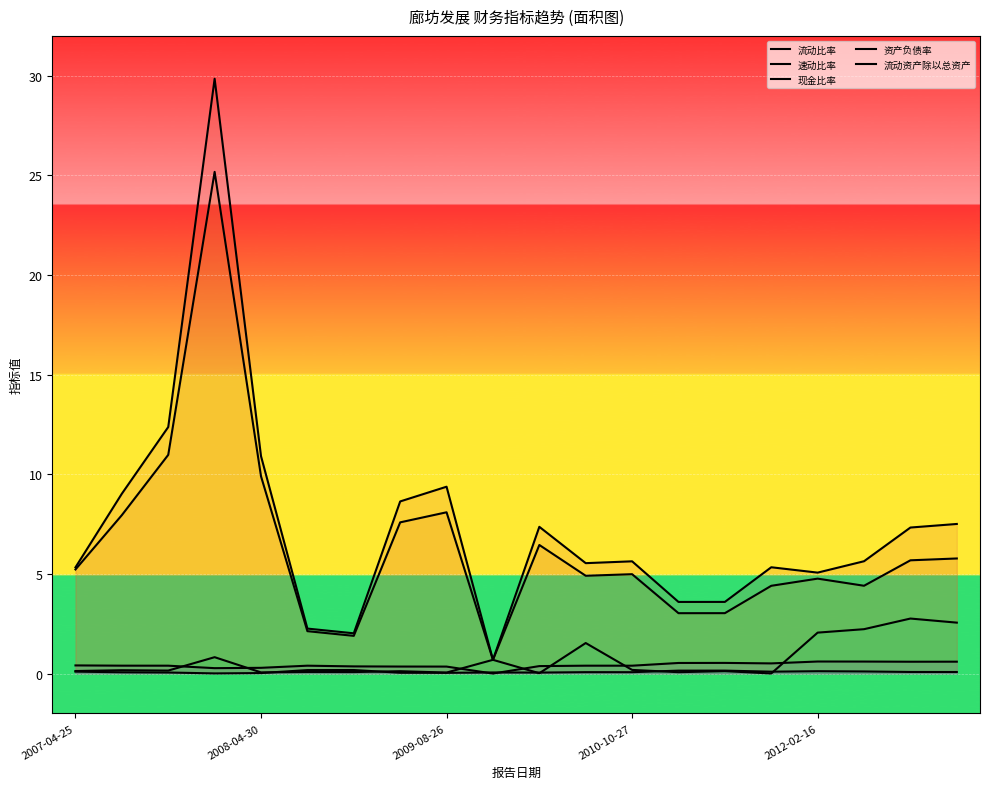

Which has a higher value, 2008-04-30 or 10?

2008-04-30